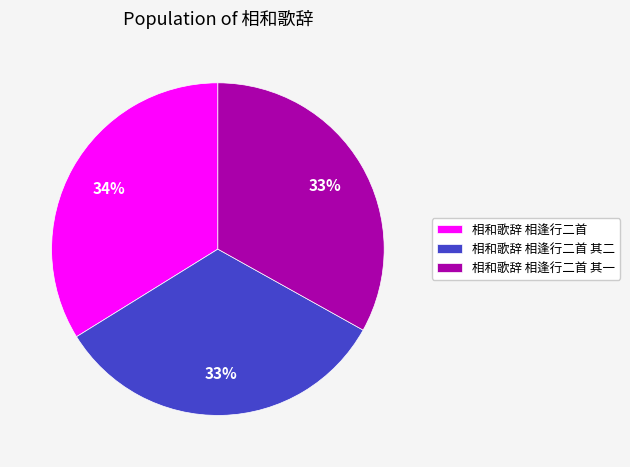

Approximately how many times larger is the value at 相和歌辞 相逢行二首 compared to 相和歌辞 相逢行二首 其二?

1.0